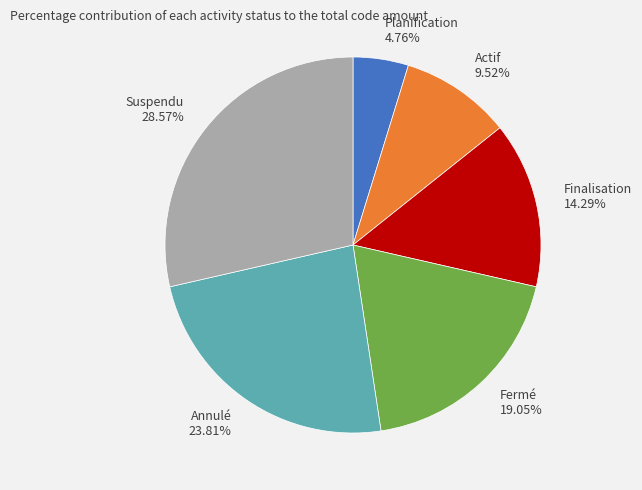

Which has a higher value, Suspendu 28.57% or Planification 4.76%?

Suspendu 28.57%